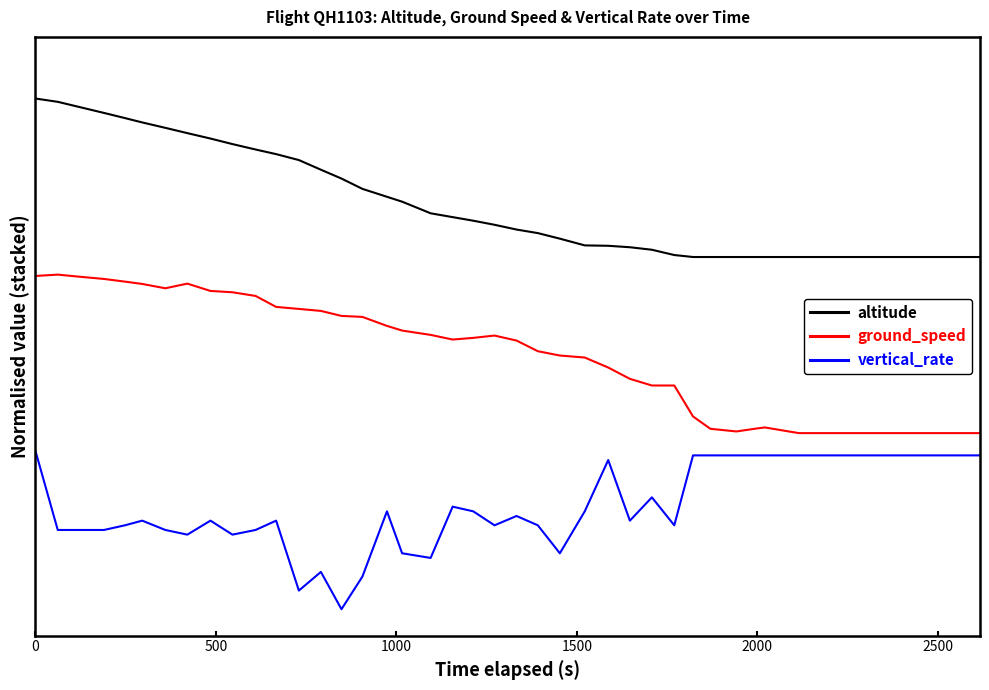

What are all the series names shown in the legend?

altitude, ground_speed, vertical_rate